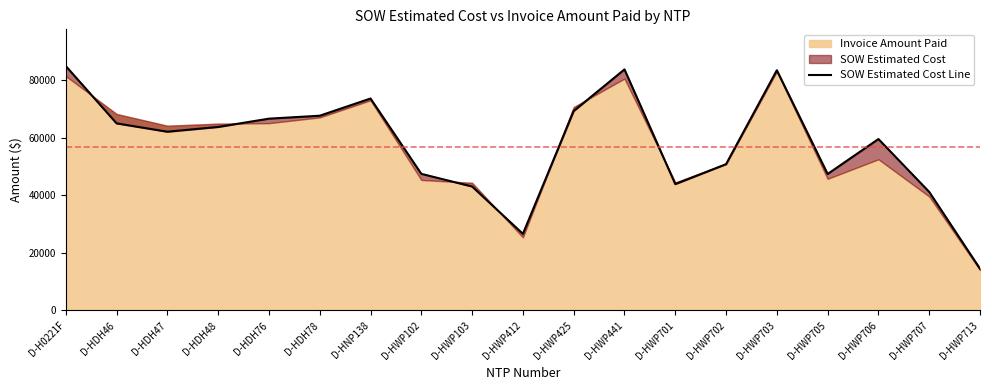

Approximately how many times larger is the value at D-HWP441 compared to D-HDH48?

1.3